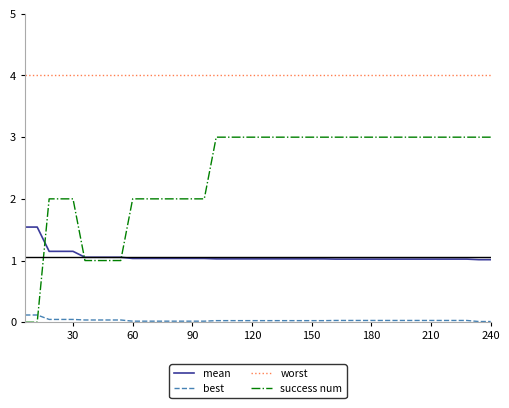

Which series has the widest spread of values?

success num